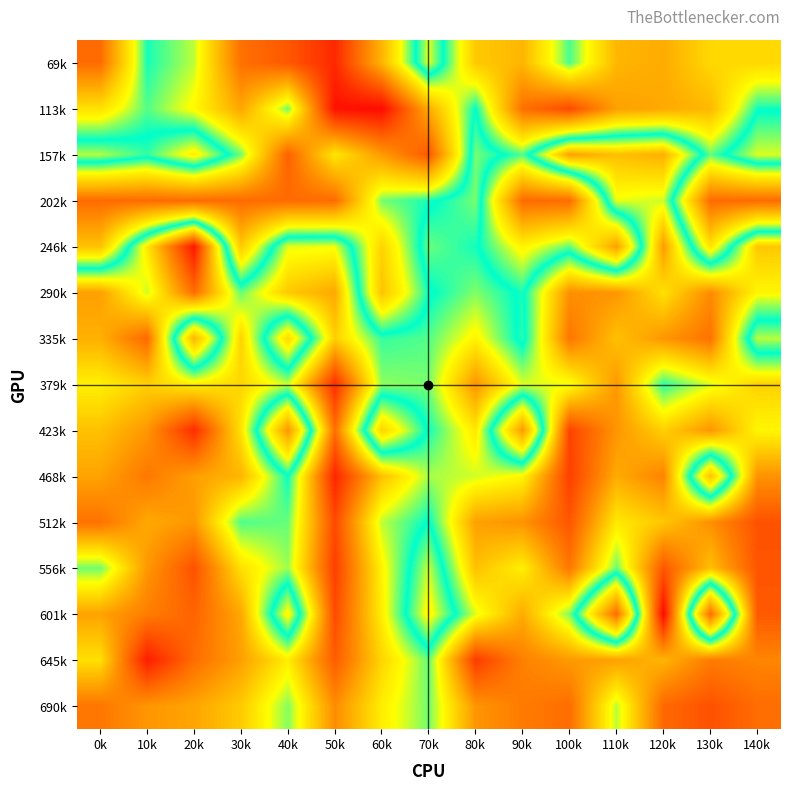

Which category has the lowest value across all series?

60k